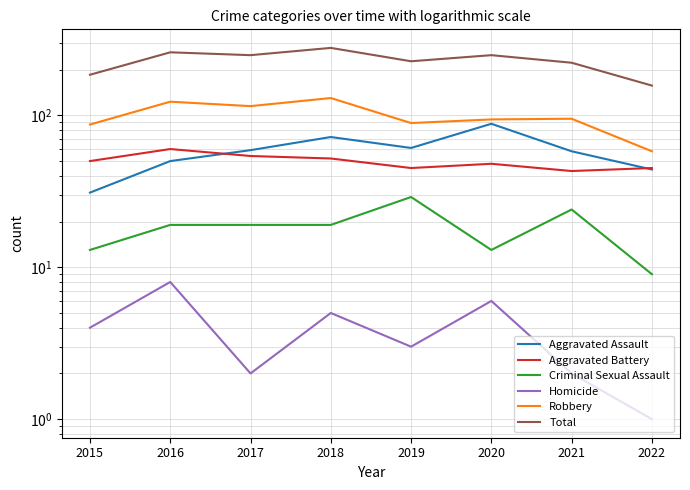

True or false: Criminal Sexual Assault has more than 1 points higher than both neighbors.

True